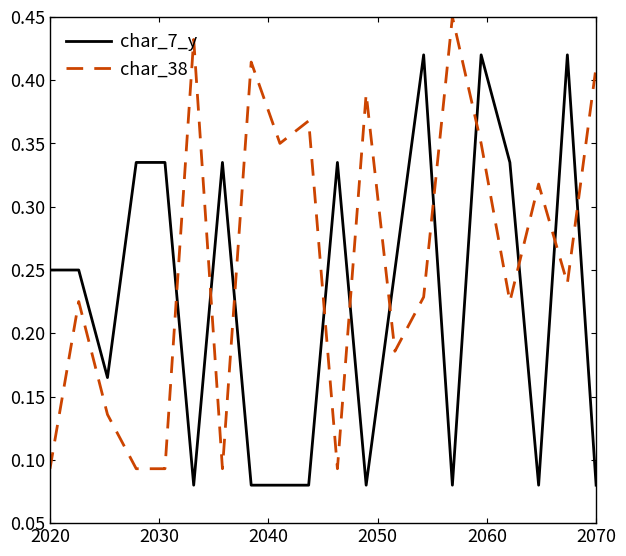

Which series has the largest total across all categories?

char_38